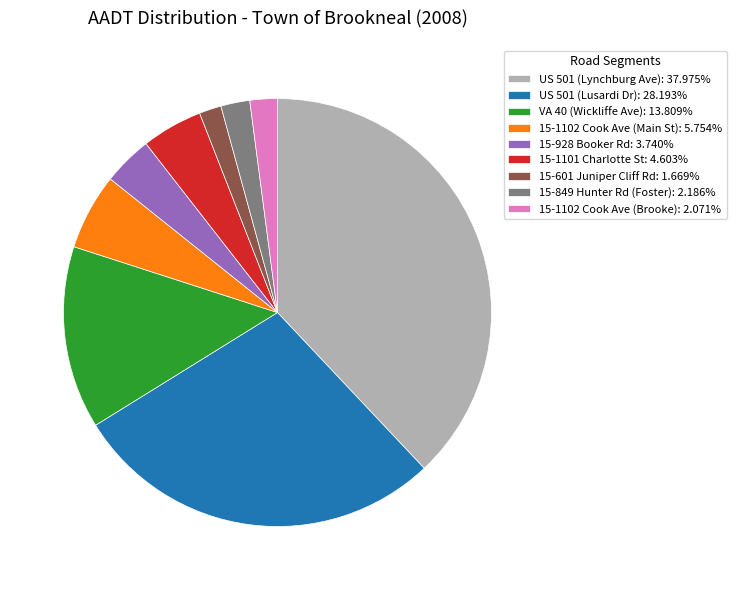

How many segments does this pie chart have?

9